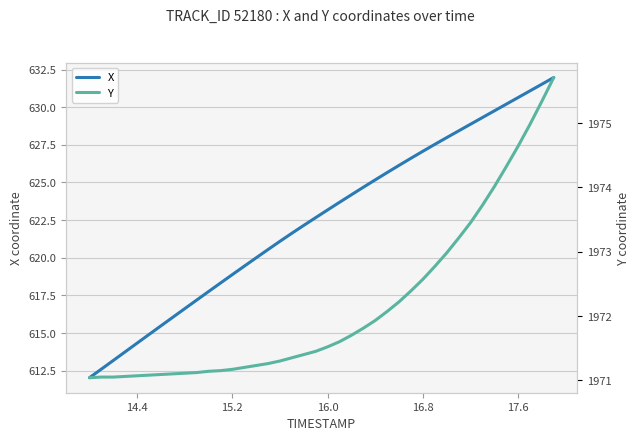

The value of X at 16.8 is 627.1. True or false?

True